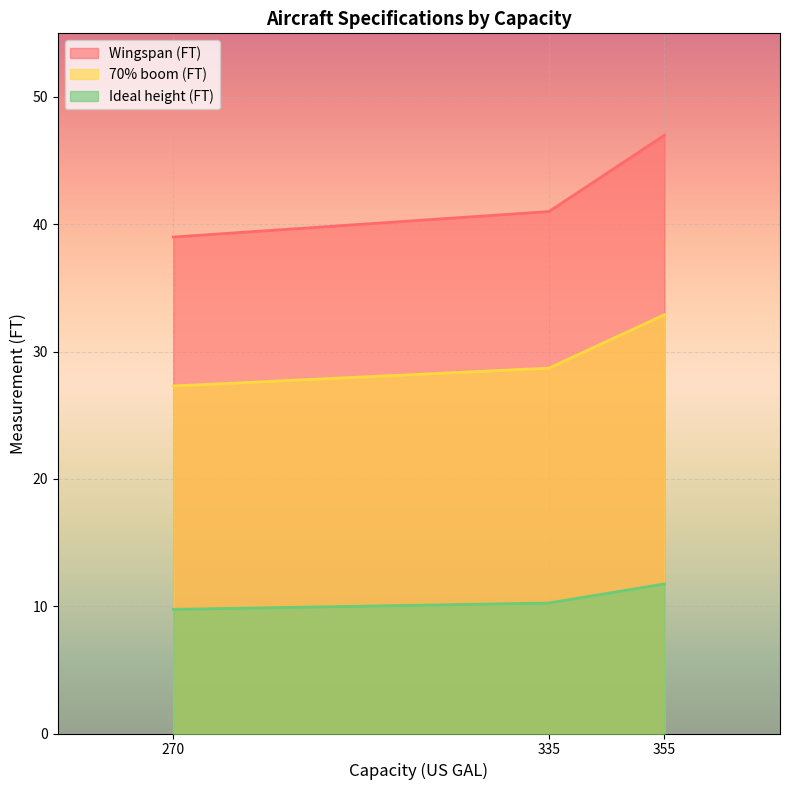

What is the difference between the second highest and minimum values in the 70% boom (FT) series?

1.4